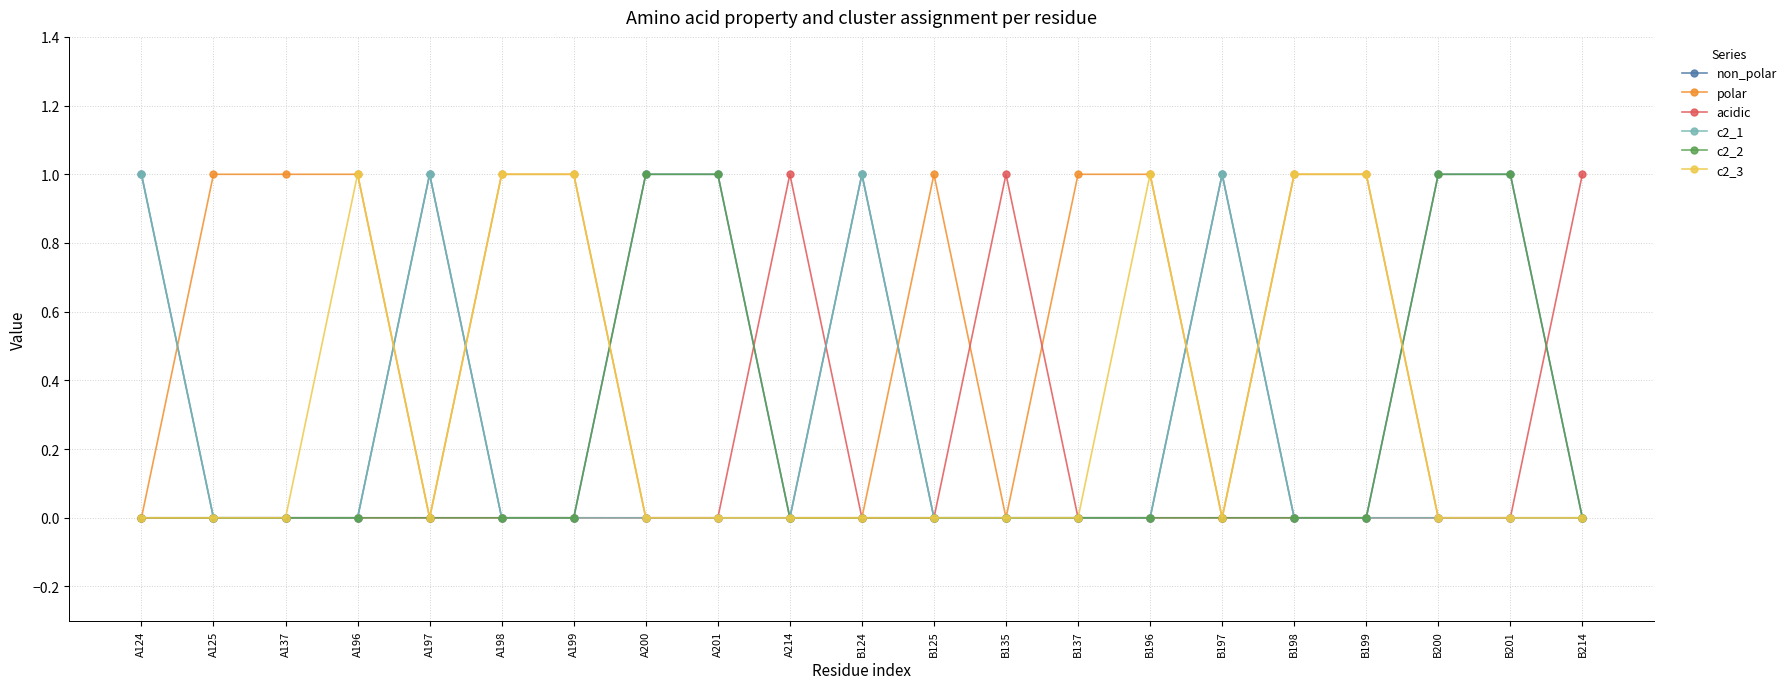

Between A125 and A198, which series saw the biggest shift?

c2_3